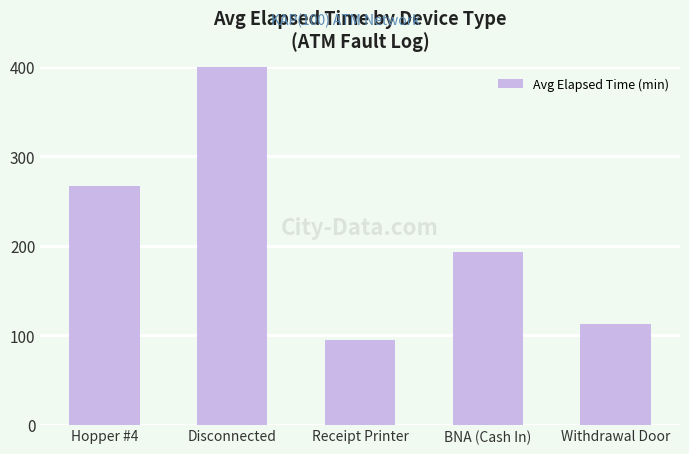

How many bars are there in total?

5